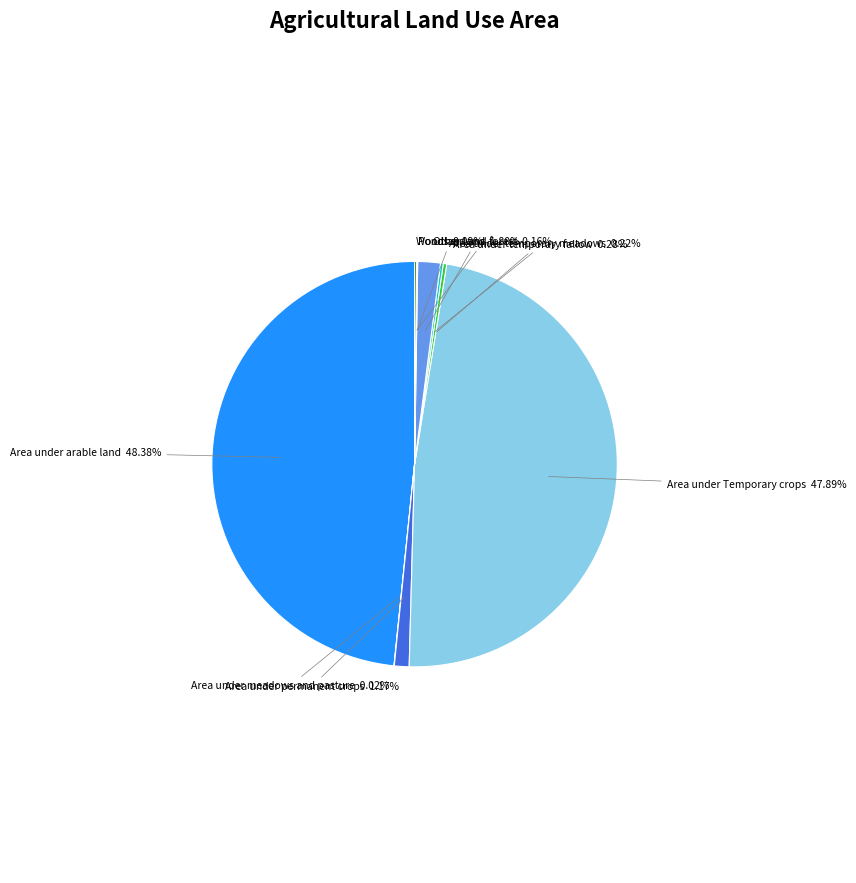

Is there any slice that represents more than half of the pie?

No